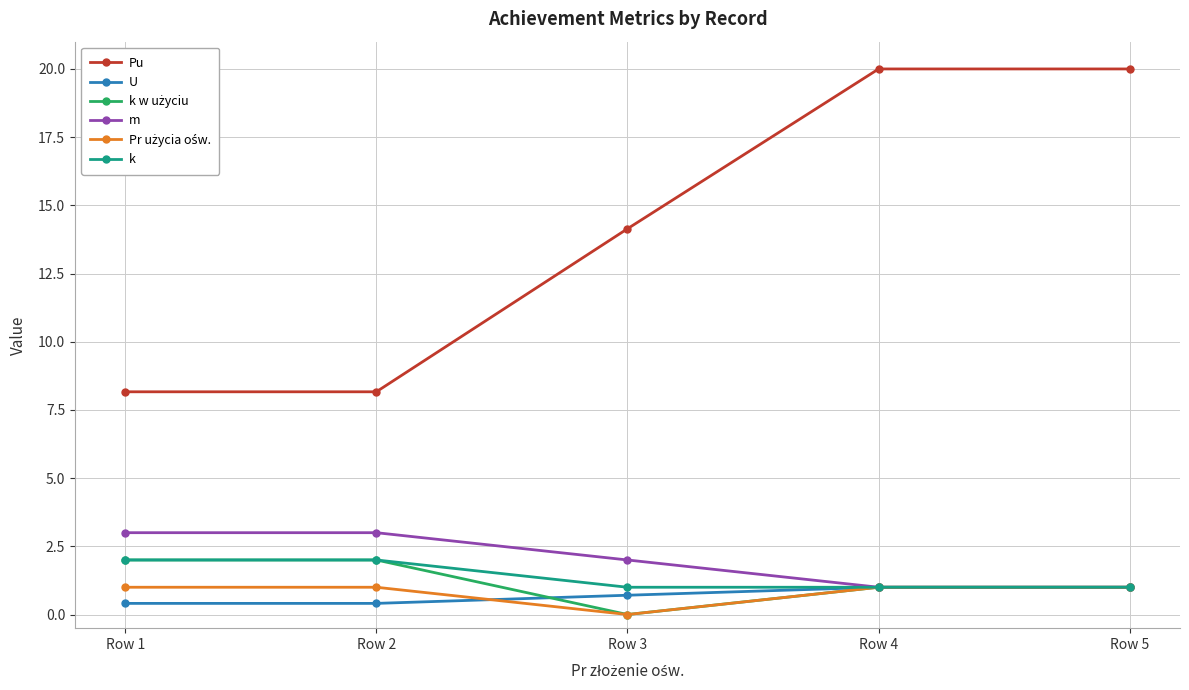

What is the difference between the maximum and minimum values in the k series?

1.0